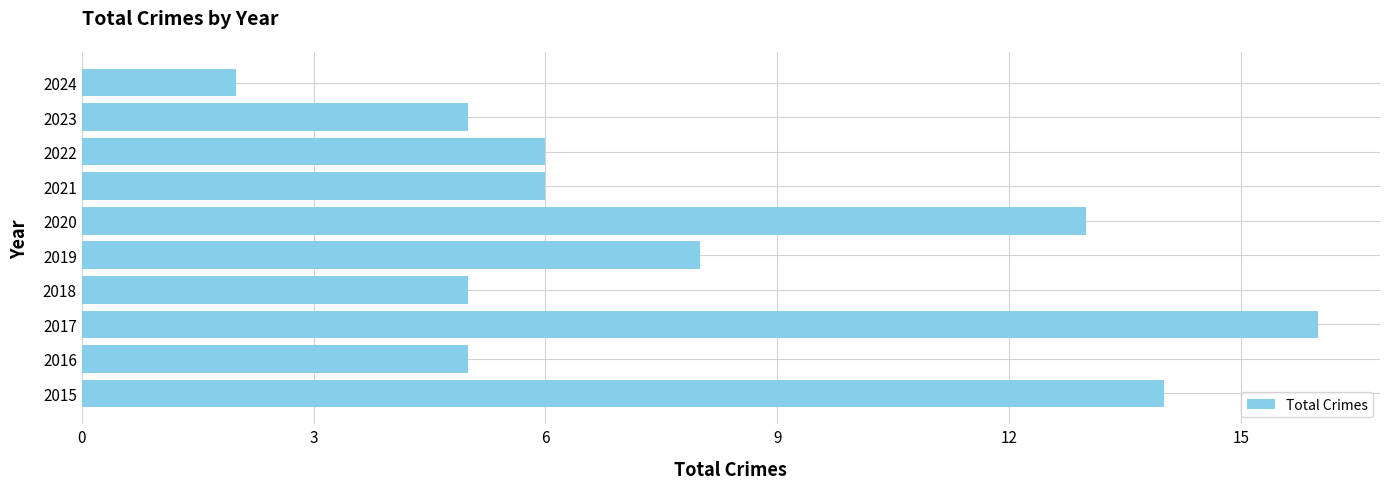

What is the greatest value displayed?

16